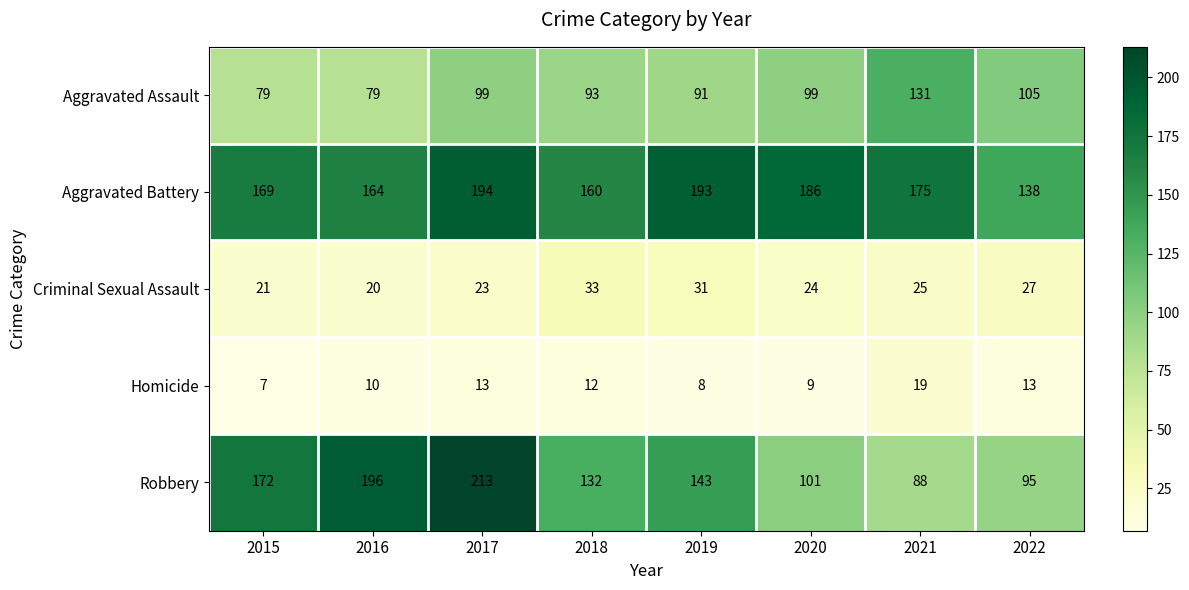

Which series has the widest spread of values?

Robbery